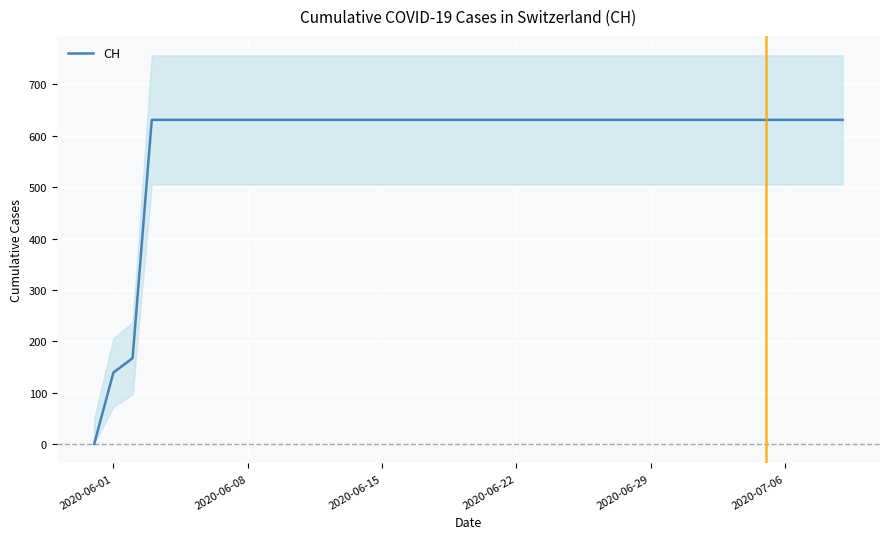

The CH series shows 875 at 2020-06-29. True or false?

False